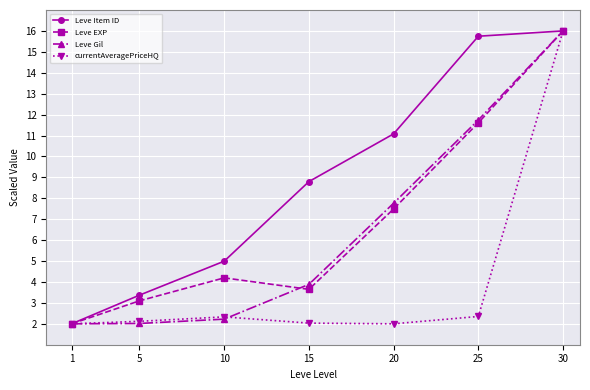

True or false: currentAveragePriceHQ has a value of 2.0 at 1.

True